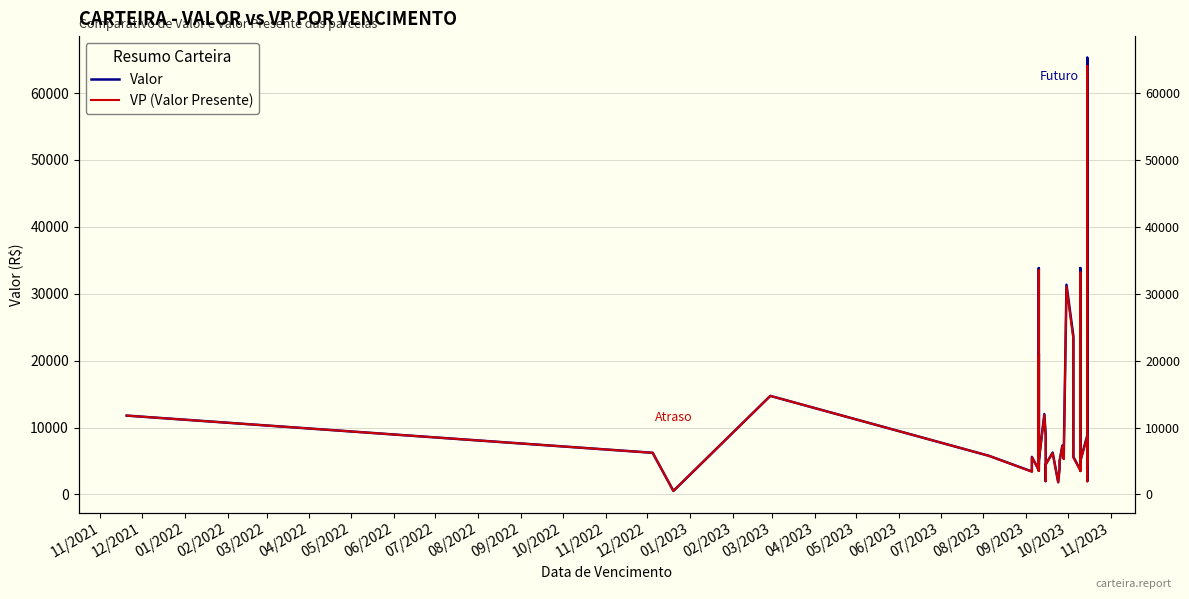

True or false: Valor and VP (Valor Presente) cross at least once.

False